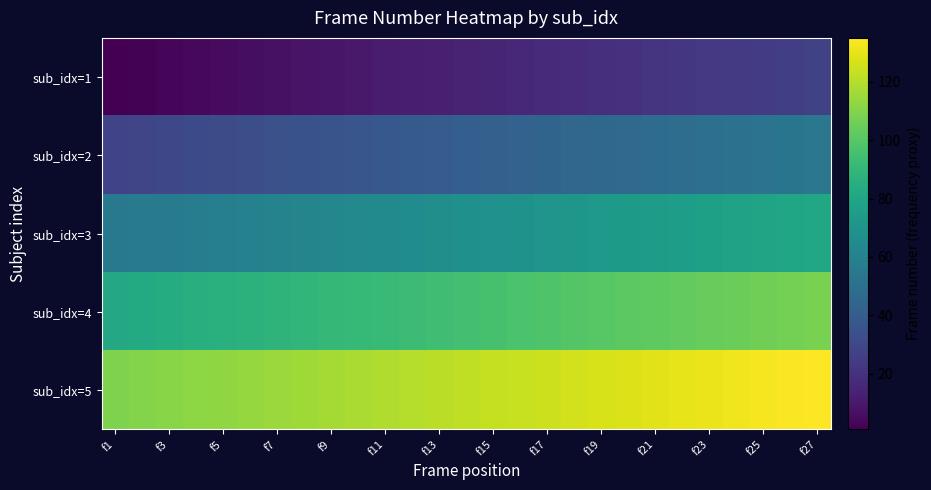

Reading left to right, transcribe all the data shown in this chart.

sub_idx=1: 1	2	3	4	5	6	7	8	9	10	11	12	13	14	15	16	17	18	19	20	21	22	23	24	25	26	27
sub_idx=2: 28	29	30	31	32	33	34	35	36	37	38	39	40	41	42	43	44	45	46	47	48	49	50	51	52	53	54
sub_idx=3: 55	56	57	58	59	60	61	62	63	64	65	66	67	68	69	70	71	72	73	74	75	76	77	78	79	80	81
sub_idx=4: 82	83	84	85	86	87	88	89	90	91	92	93	94	95	96	97	98	99	100	101	102	103	104	105	106	107	108
sub_idx=5: 109	110	111	112	113	114	115	116	117	118	119	120	121	122	123	124	125	126	127	128	129	130	131	132	133	134	135